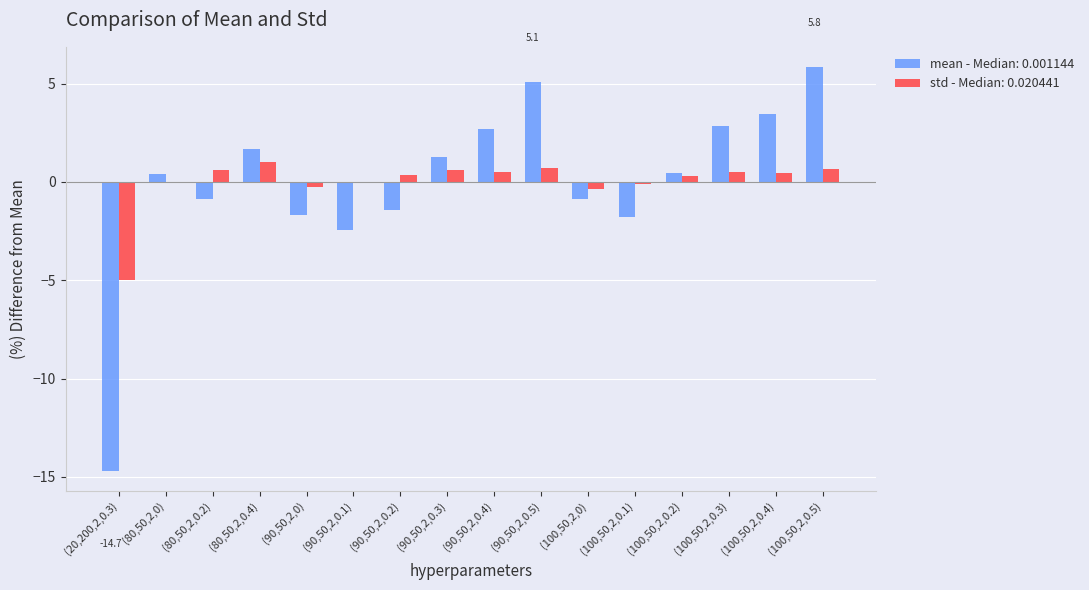

Which category has the highest value across all series?

(100,50,2,0.5)